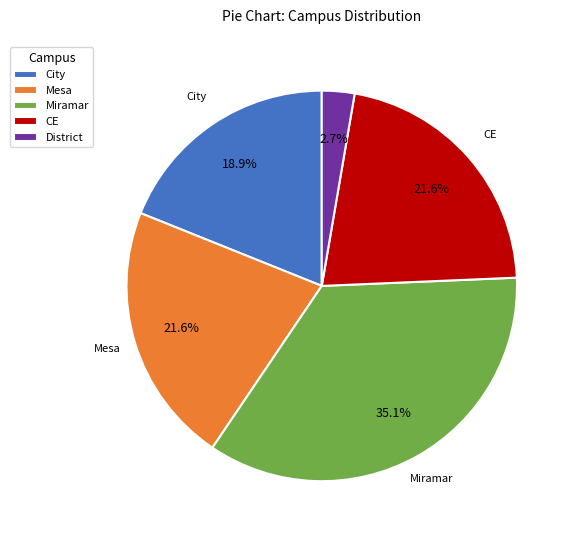

Count the number of slices in the pie.

5